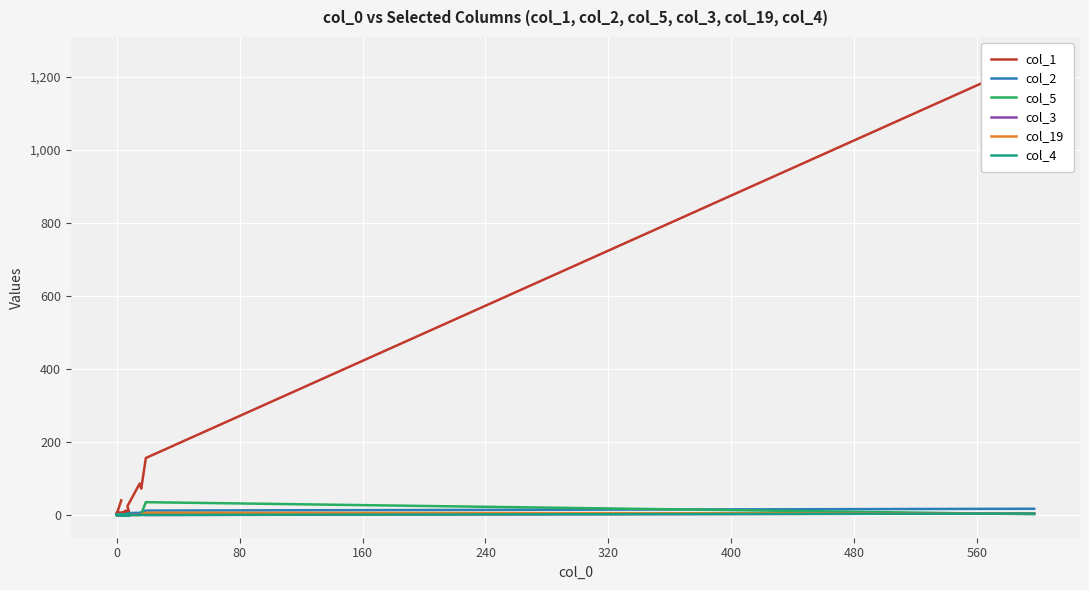

What is the sum of all col_19 values?

13